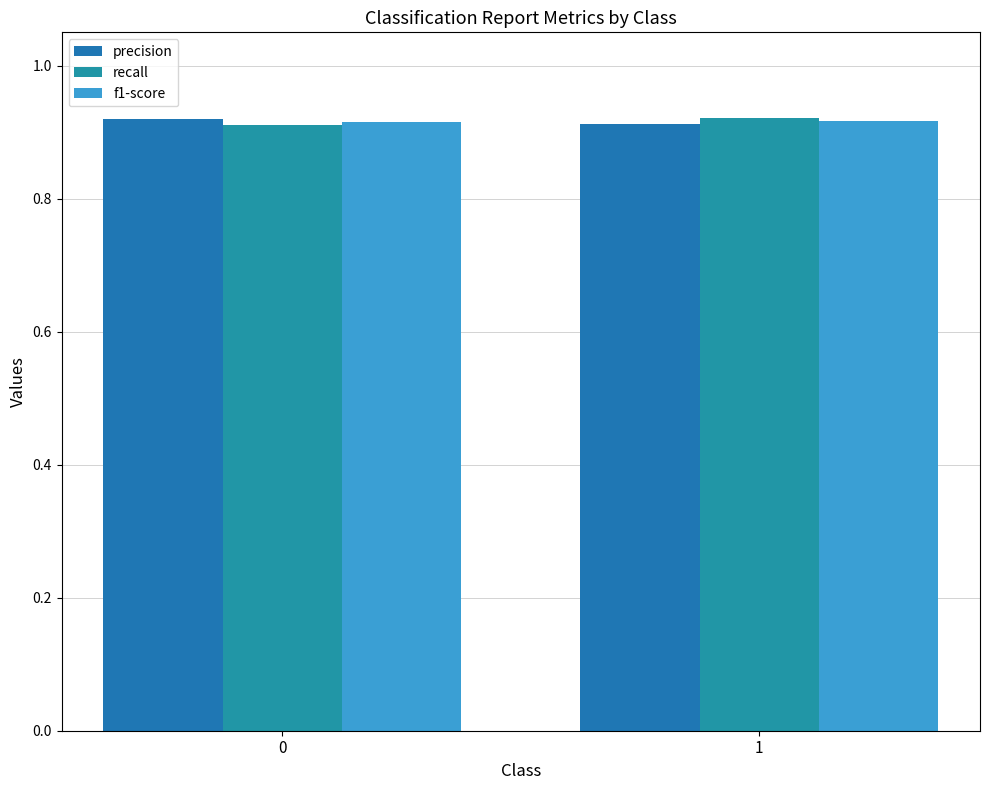

Rank the series at 0 from highest to lowest value.

precision, f1-score, recall